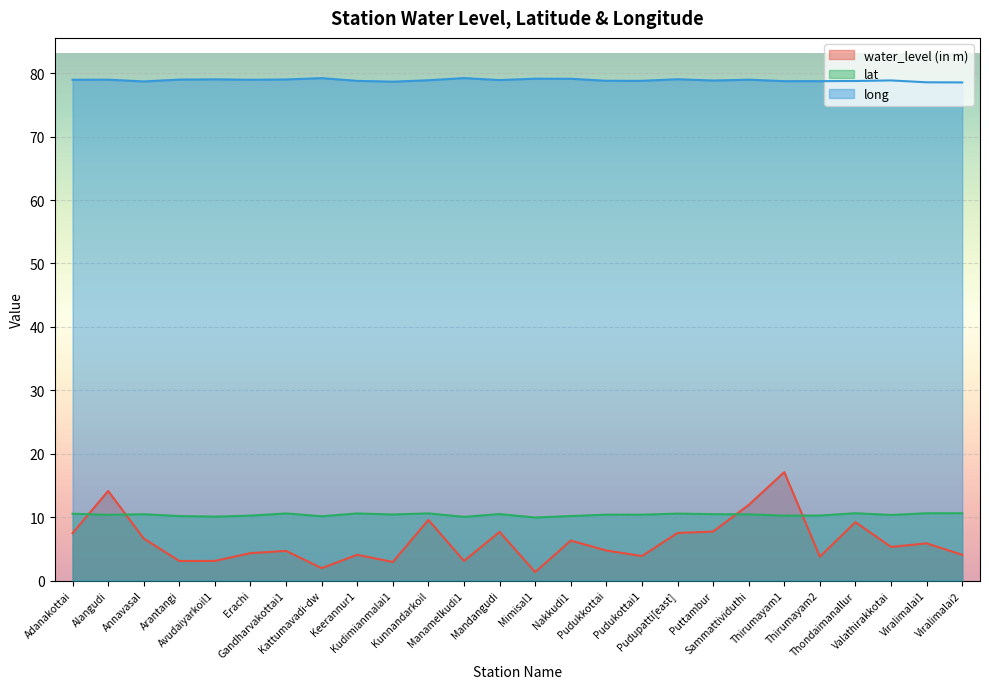

What is the total value across all series at Pudukkottai?

93.9